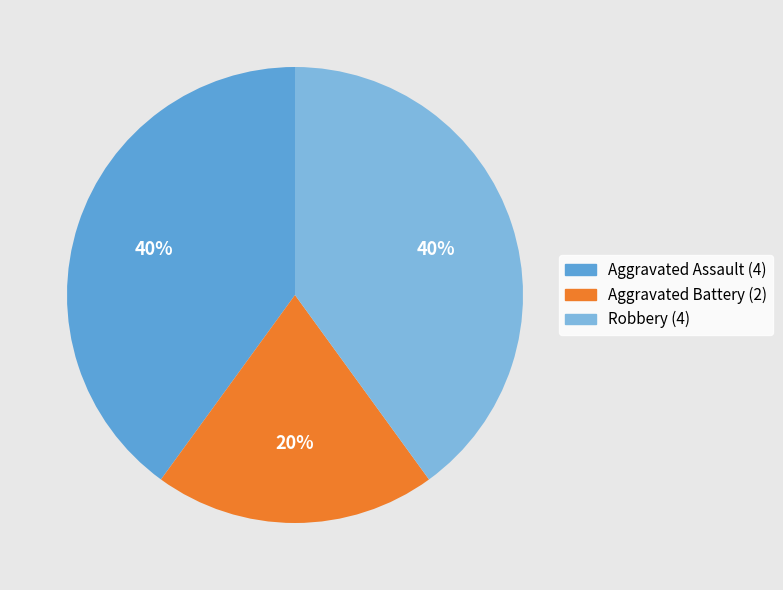

To the nearest percent, what portion does Robbery represent?

40%